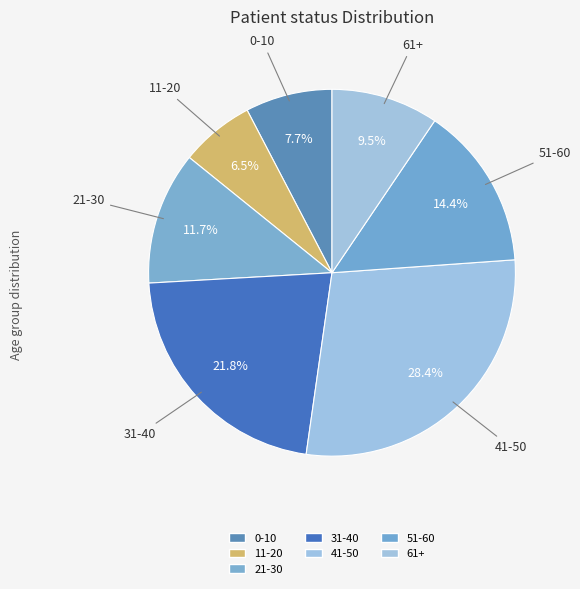

To the nearest percent, what is the combined percentage of 11-20 and 41-50?

35%